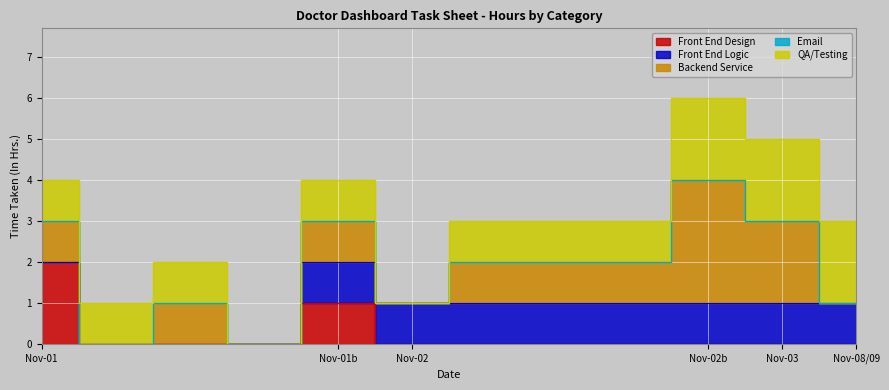

What is the difference between the highest and lowest values at 2018-11-02?

1